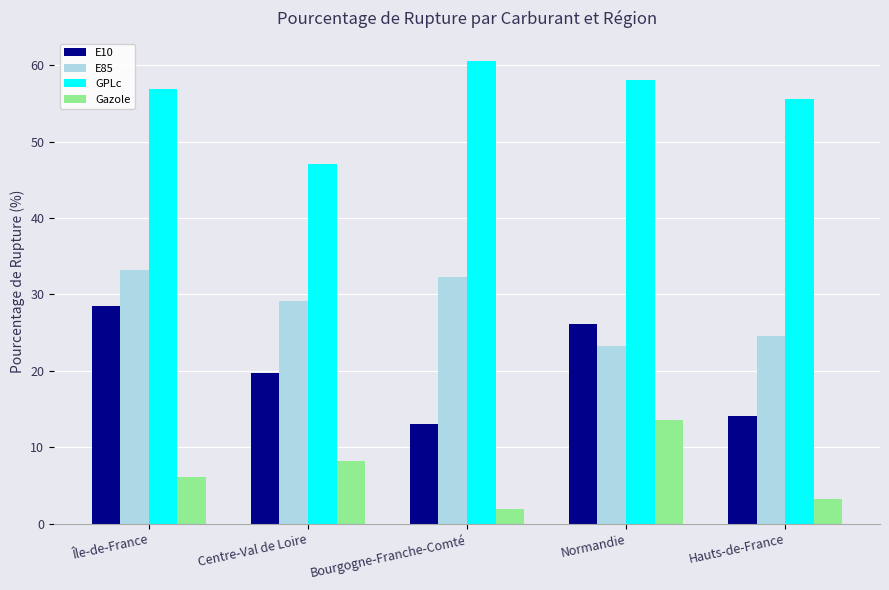

What is the lowest value of the GPLc series?

47.1